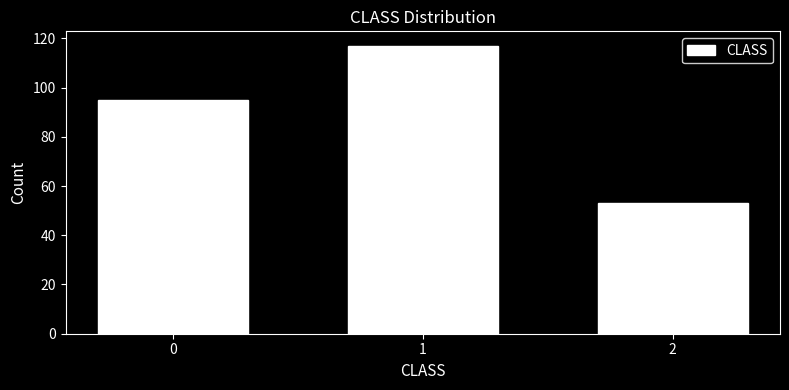

Reading left to right, extract all data points from this chart.

0=95	1=117	2=53